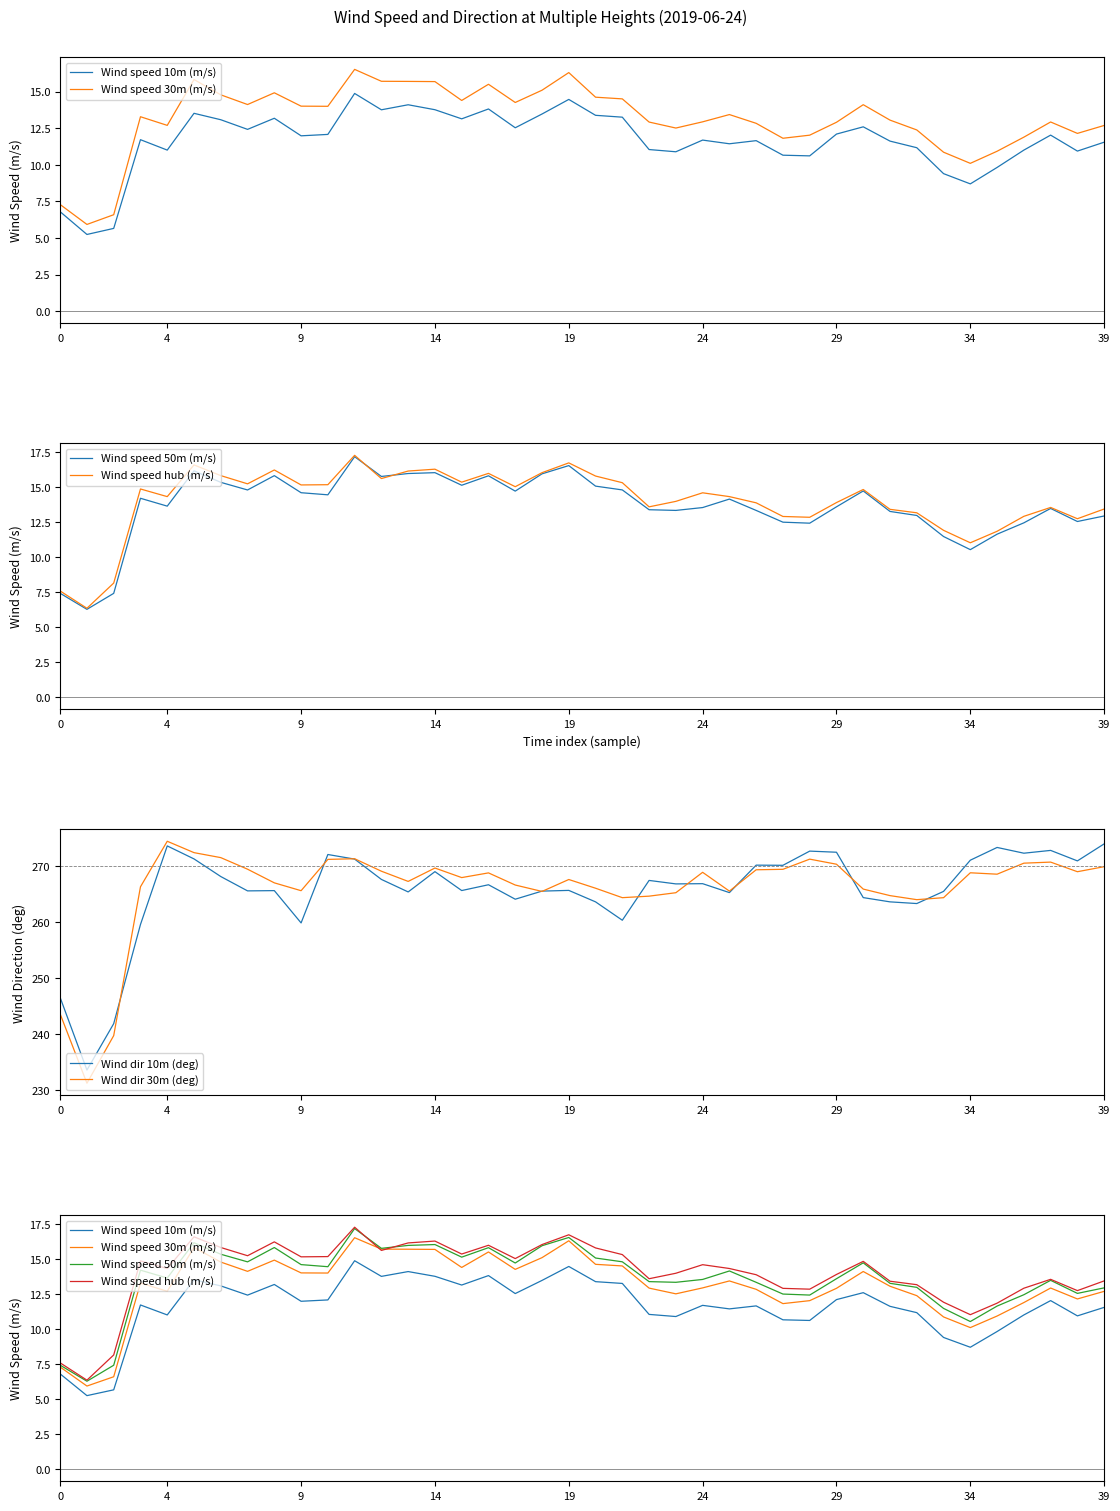

What is the sum of all Wind speed hub (m/s) values?

559.9